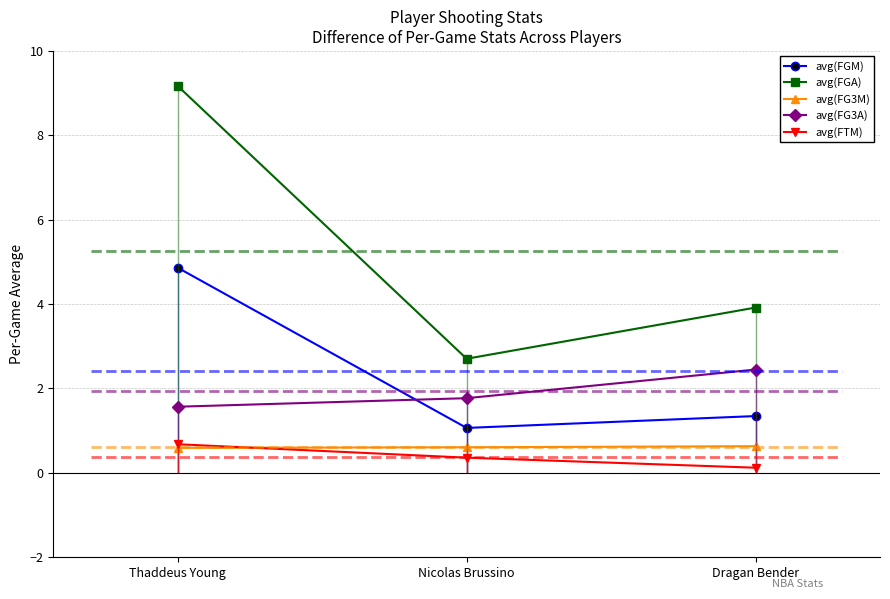

Between Thaddeus Young and Dragan Bender, which is larger?

Thaddeus Young